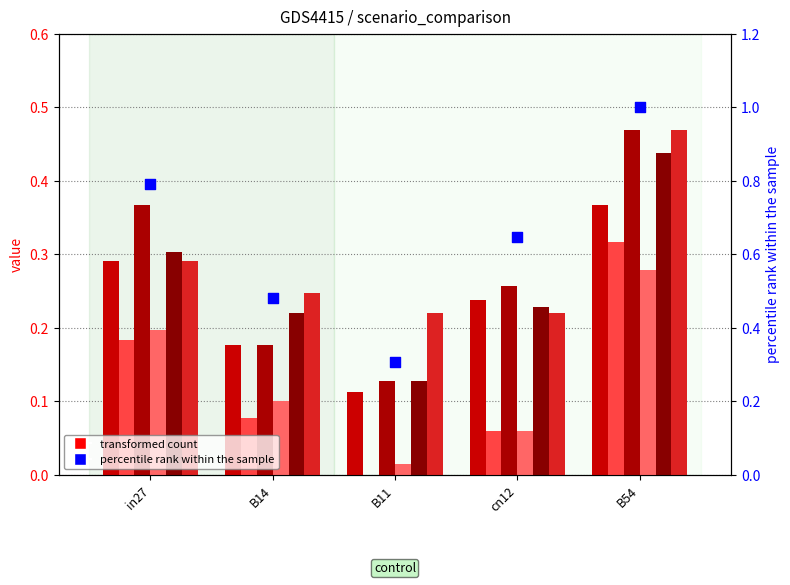

What is the total value across all series at B14?

1.0